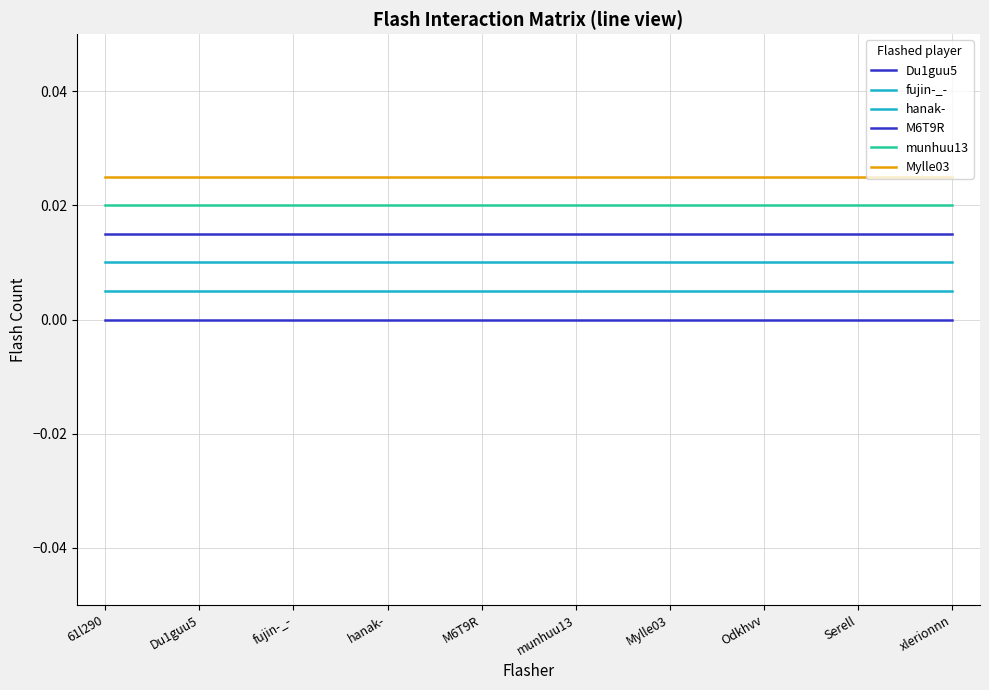

What is the total value across all series at 61l290?

0.1